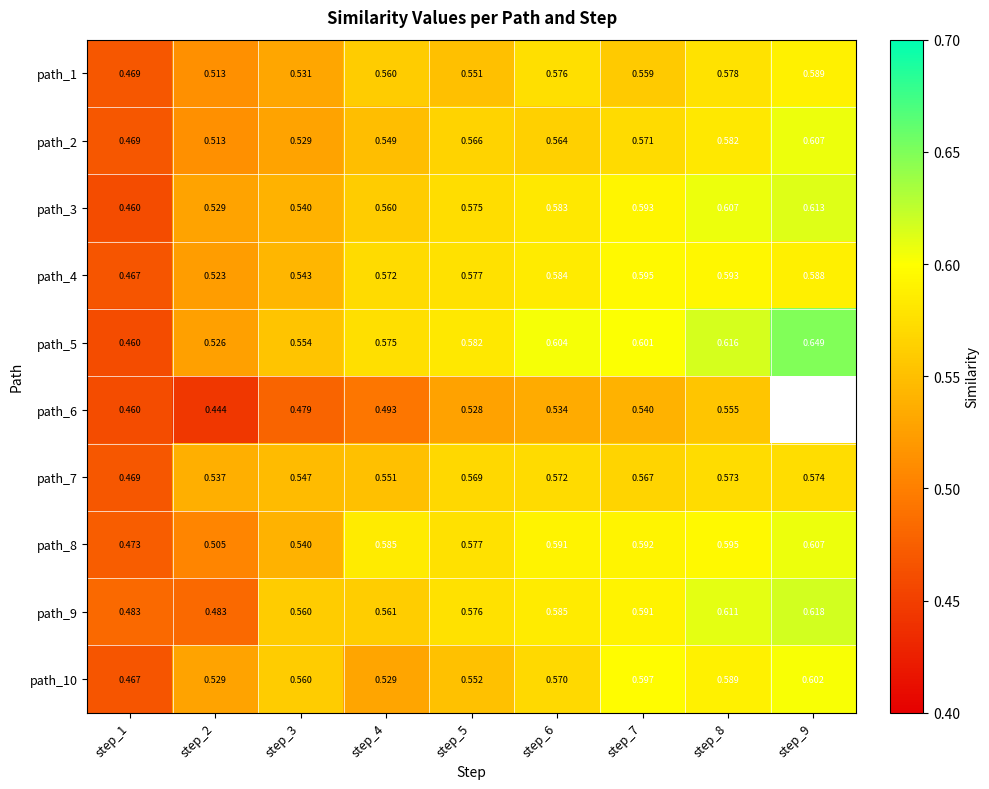

At which label does path_1 reach its minimum?

step_1